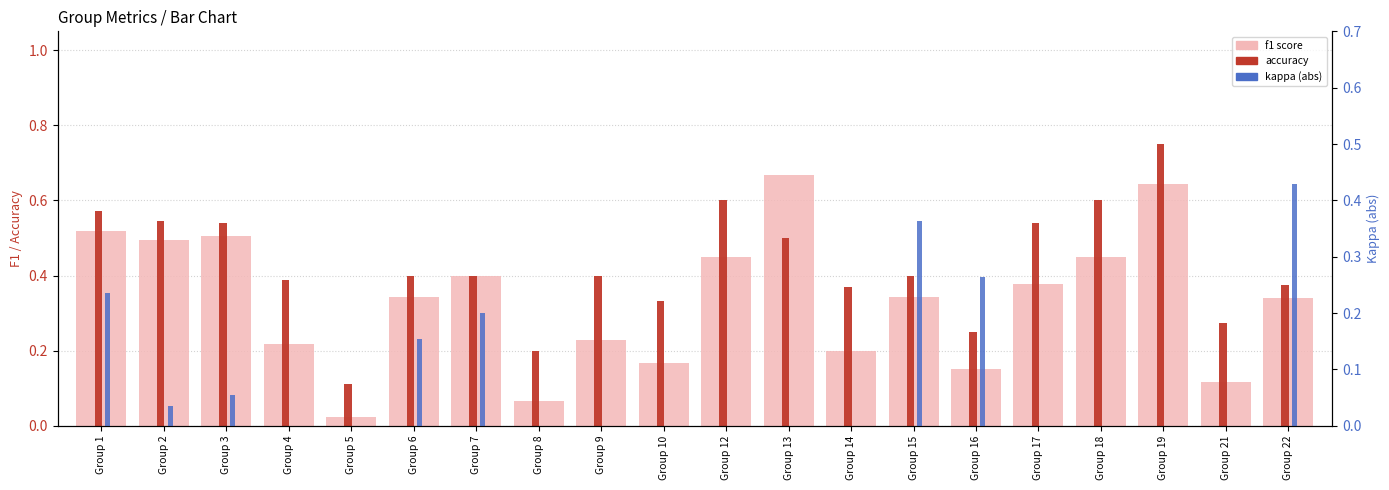

What is the average value of the f1 score series?

0.3